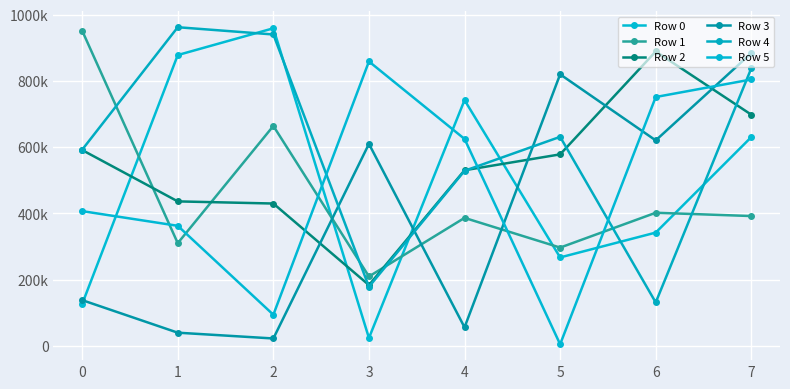

Which has a higher value, 1 or 0?

1